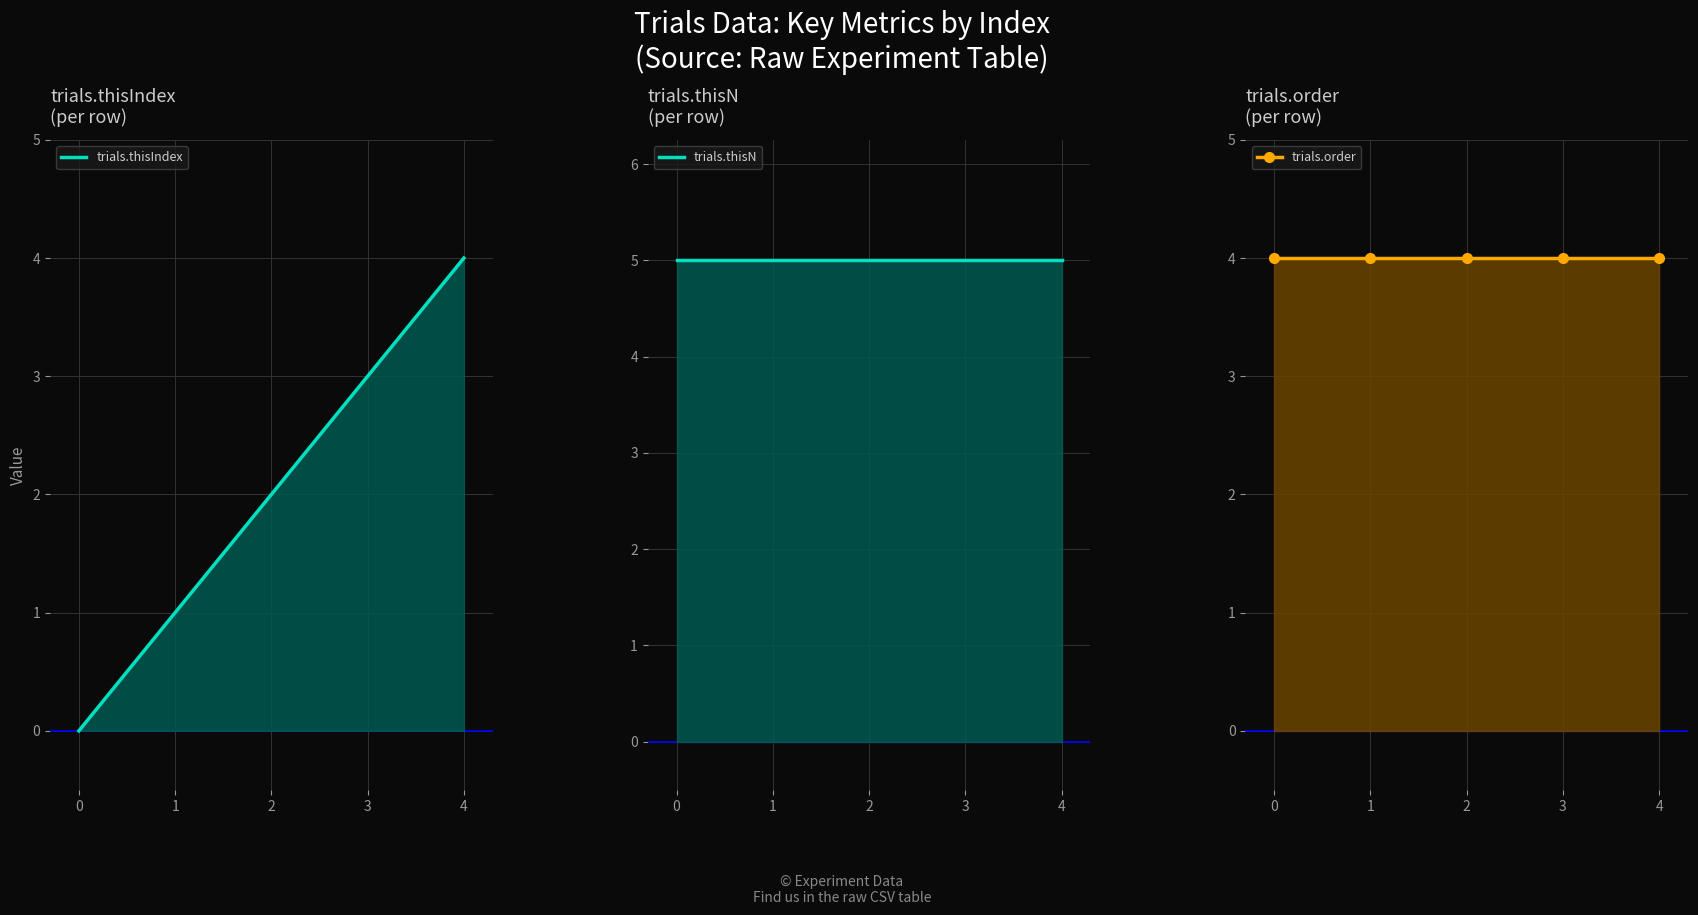

What is the difference between the maximum and minimum values in the trials.thisIndex series?

4